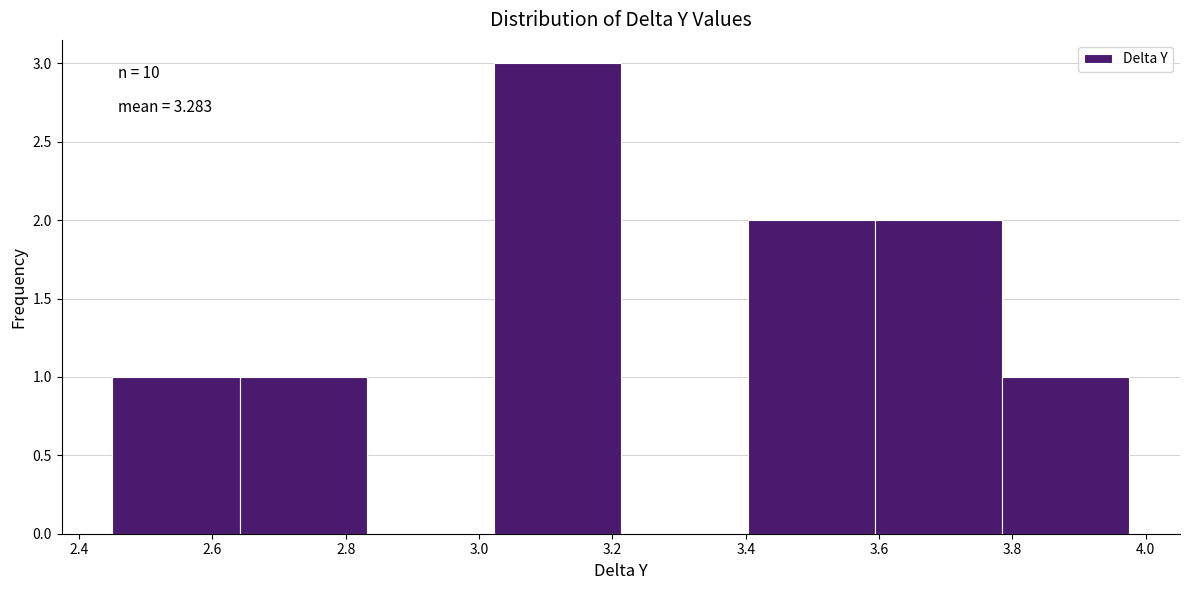

Which range on the x-axis has the tallest bar?

3.02 to 3.22